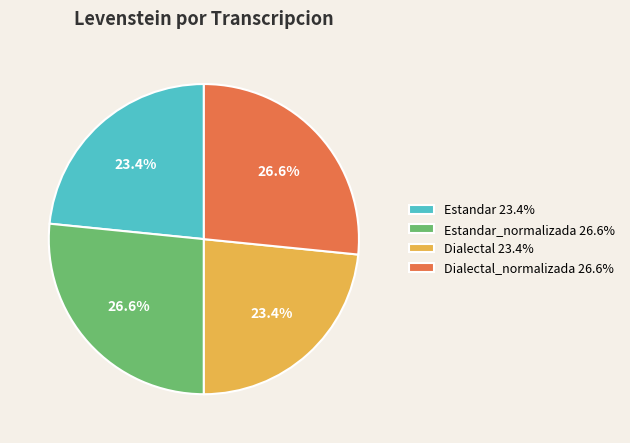

What percentage is NOT represented by Dialectal 23.4%?

76.6%